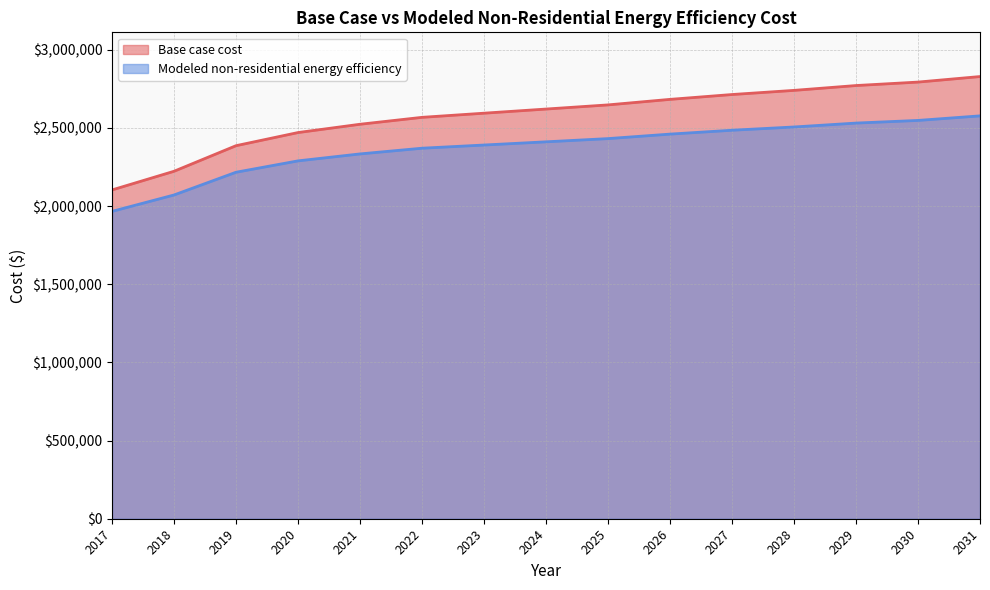

Rank the categories by Base case cost value from highest to lowest.

2031, 2030, 2029, 2028, 2027, 2026, 2025, 2024, 2023, 2022, 2021, 2020, 2019, 2018, 2017